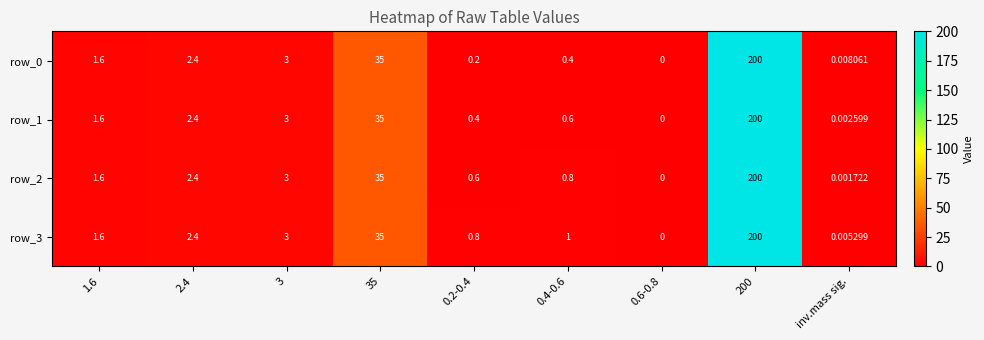

Is the value of row_0 at 35 greater than the value of row_2 at 1.6?

Yes